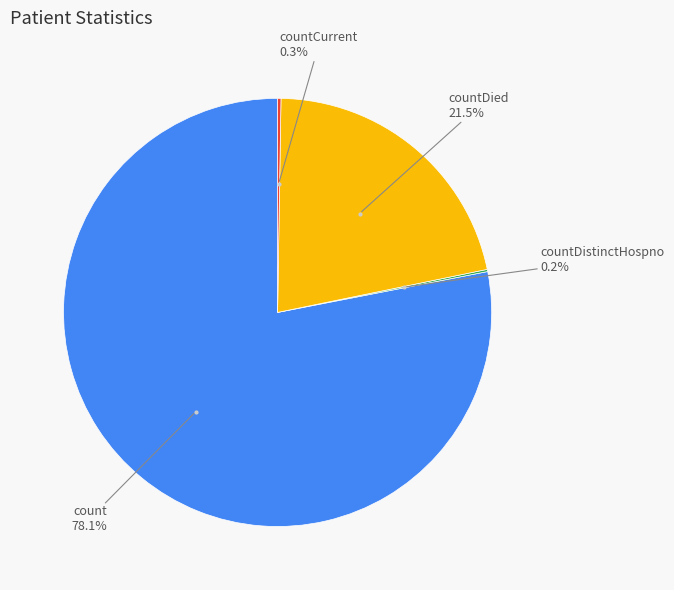

Is there a majority slice in this chart?

Yes